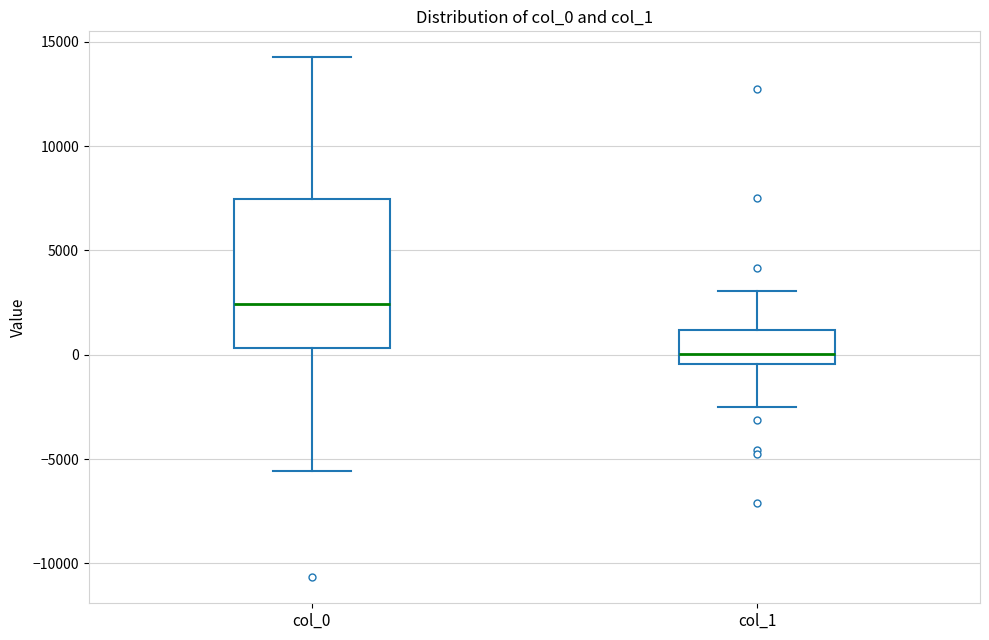

Which box's median line is the lowest?

col_1